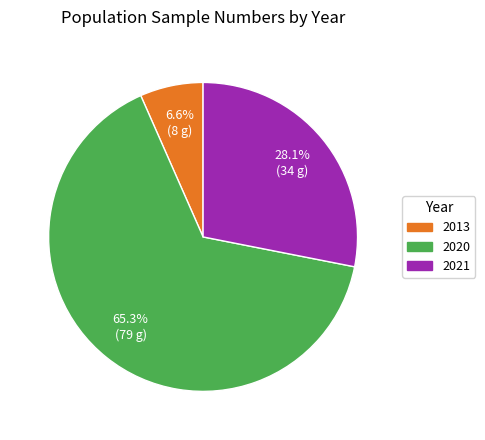

To the nearest percent, what percentage of the pie is 2013?

7%